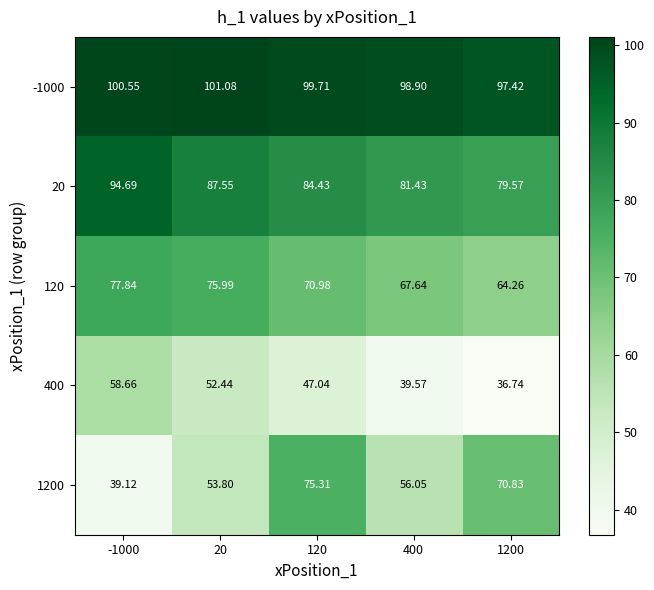

Is the value of 1200 at 400 greater than the value of -1000 at 400?

No